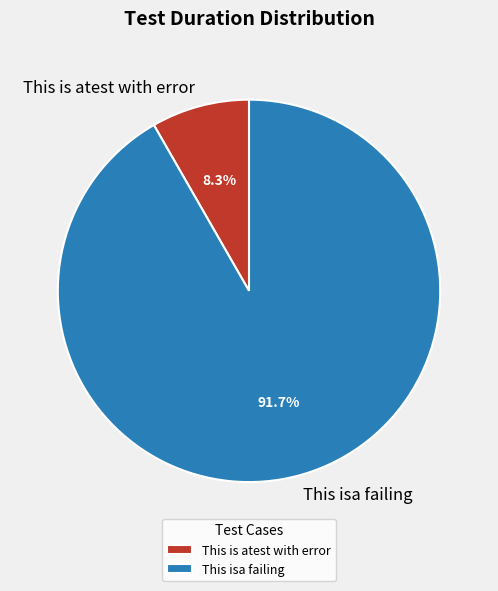

Which slice is the smallest?

This is atest with error